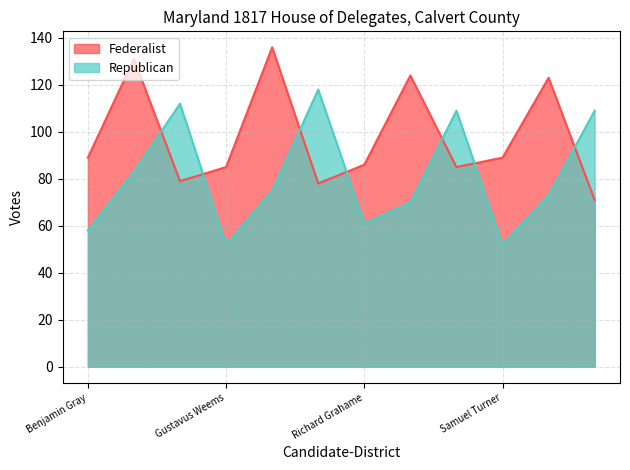

How many lines are shown in the chart?

2